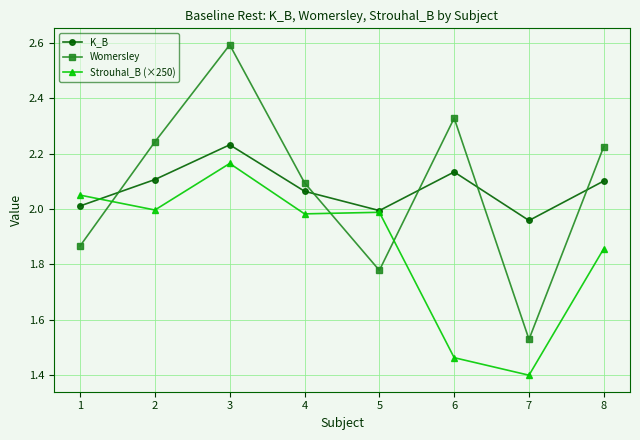

What is the sum of all Strouhal_B (×250) values?

14.9